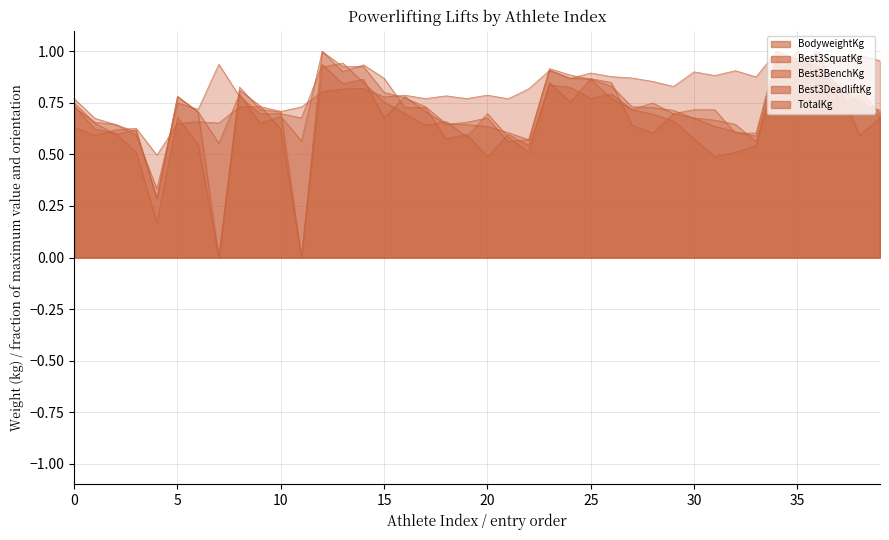

What is the difference between the maximum and second lowest values in the Best3SquatKg series?

0.5